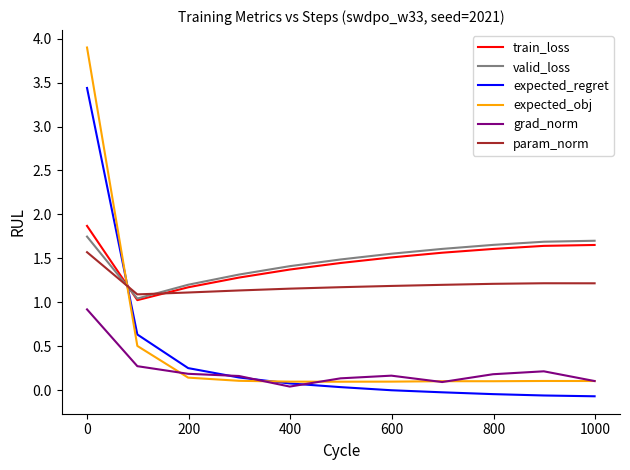

Which series has the widest spread of values?

expected_obj